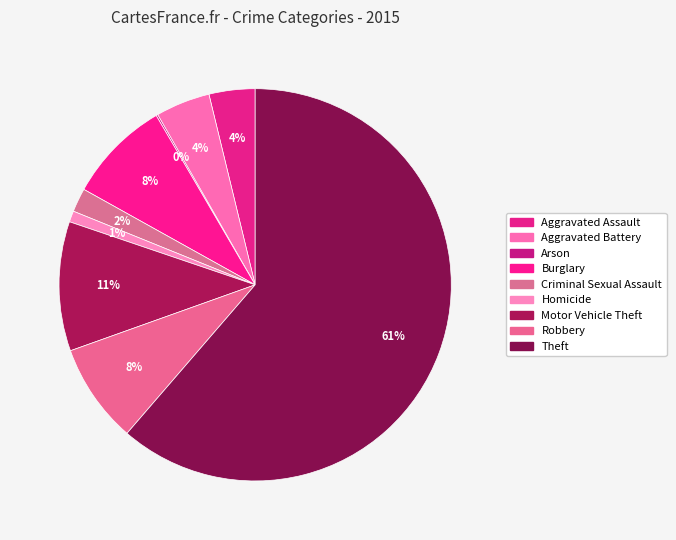

Which slice is the smallest?

Arson